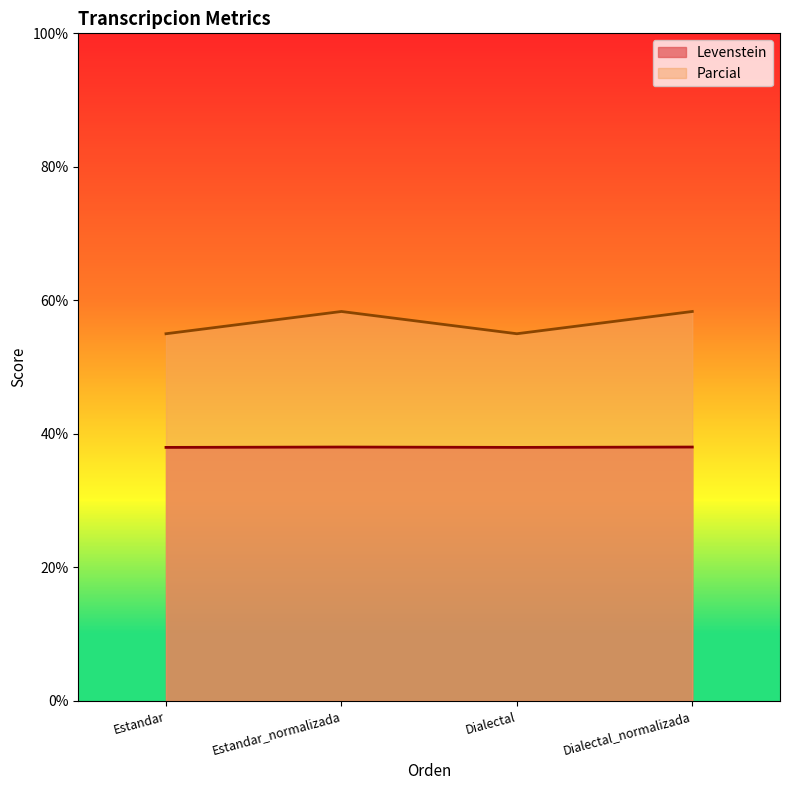

Is the value of Levenstein at Estandar_normalizada greater than the value of Parcial at Dialectal_normalizada?

No